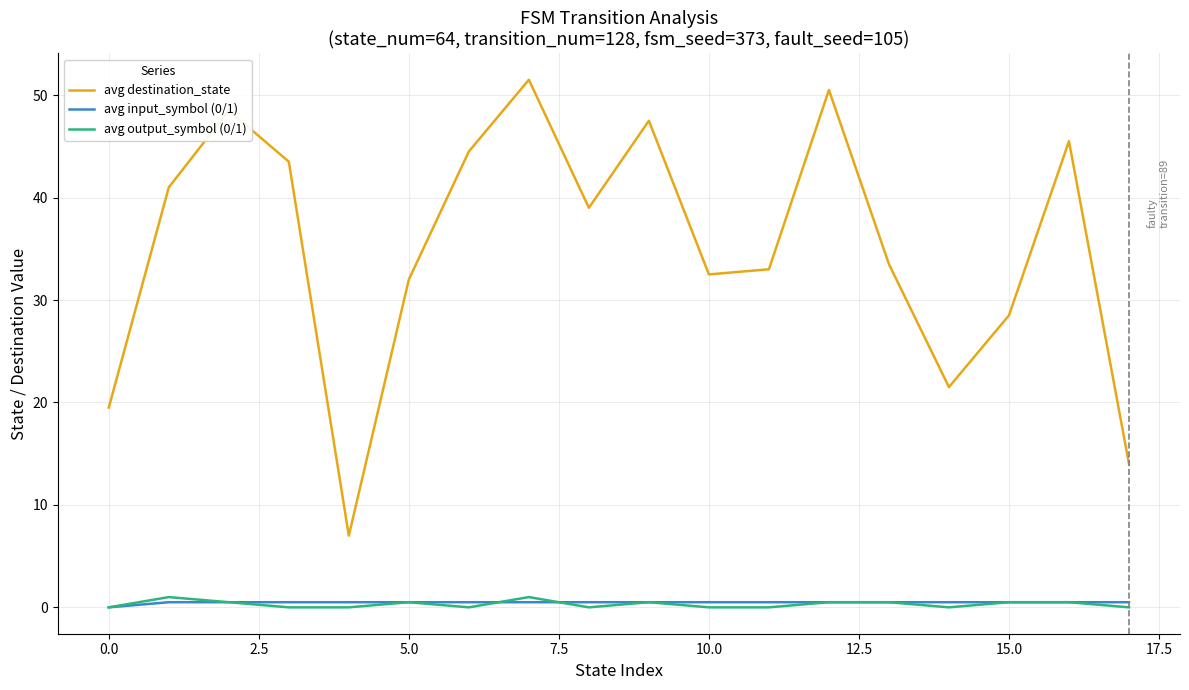

Which series has the largest total across all categories?

avg destination_state